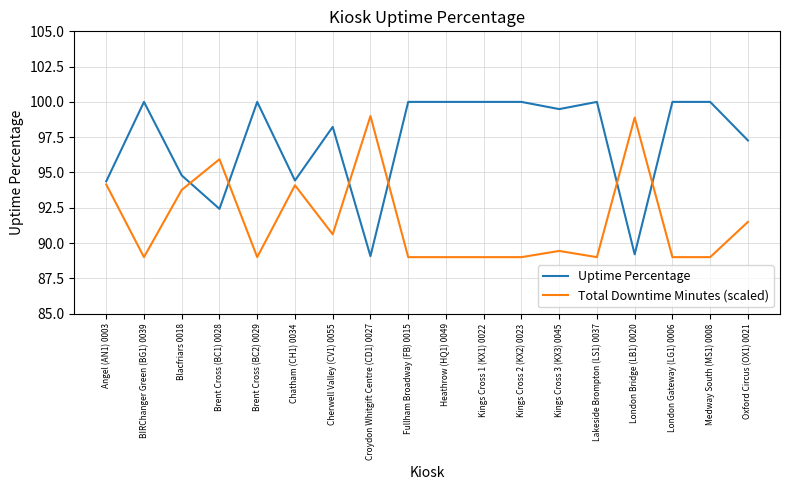

Is this an area chart (filled region under the line)?

No